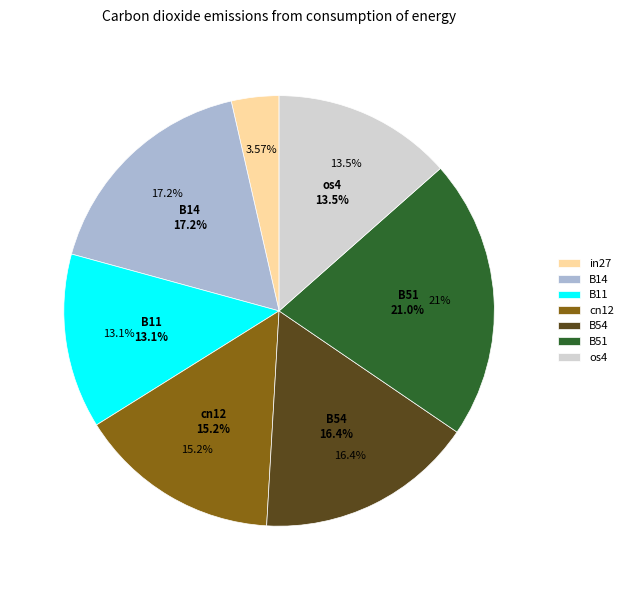

Rank the categories by value from highest to lowest.

B51, B14, B54, cn12, os4, B11, in27